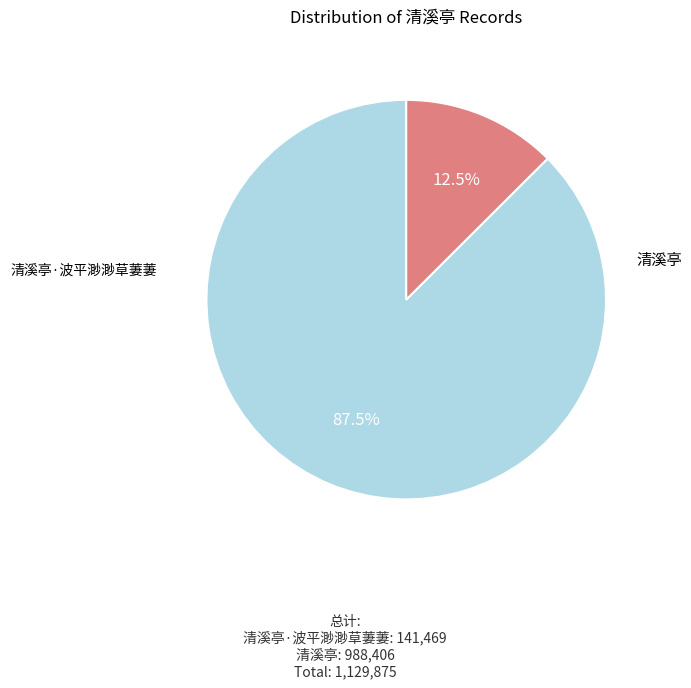

Is it true that 清溪亭 is 99% of the pie?

False